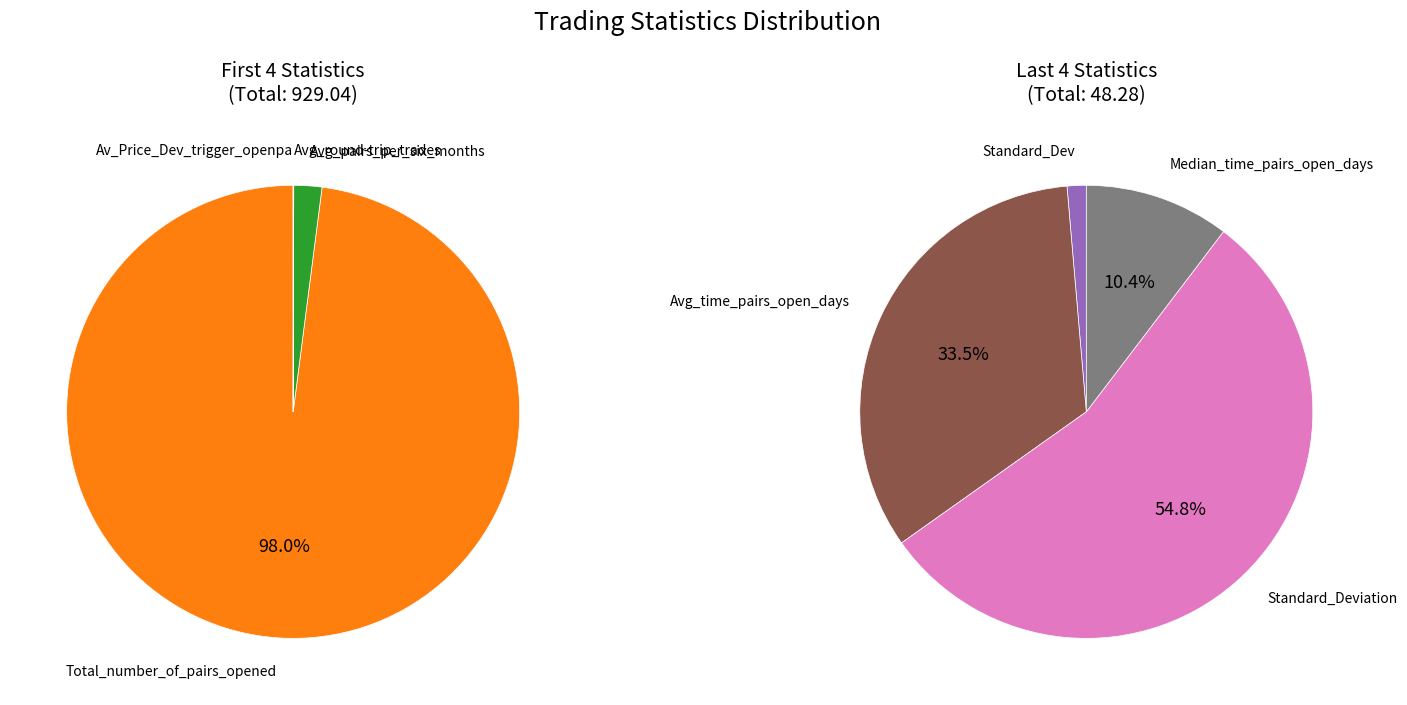

Is the sum of Av_Price_Dev_trigger_openpa and Total_number_of_pairs_opened greater than half?

Yes